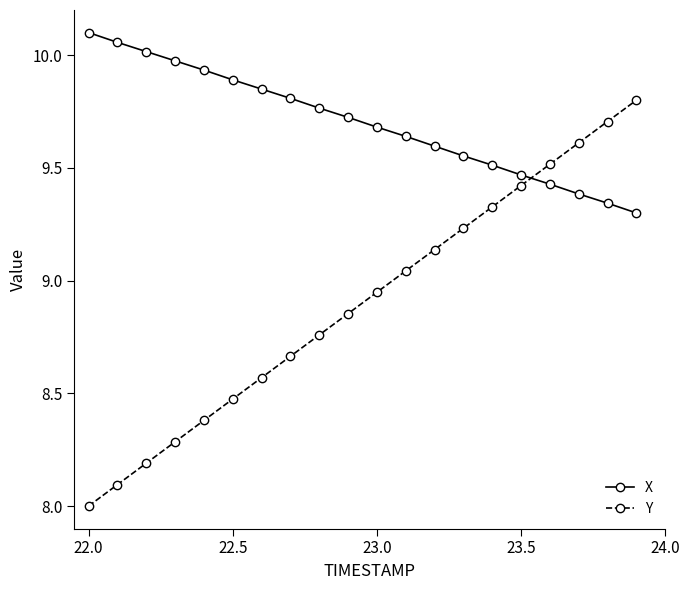

True or false: Y and X cross at least once.

True